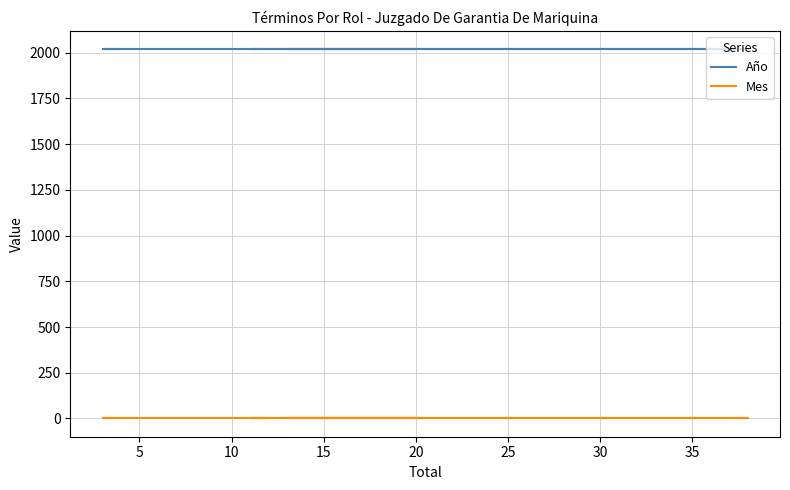

What is the value of the Año point at the 3rd from the left?

2019